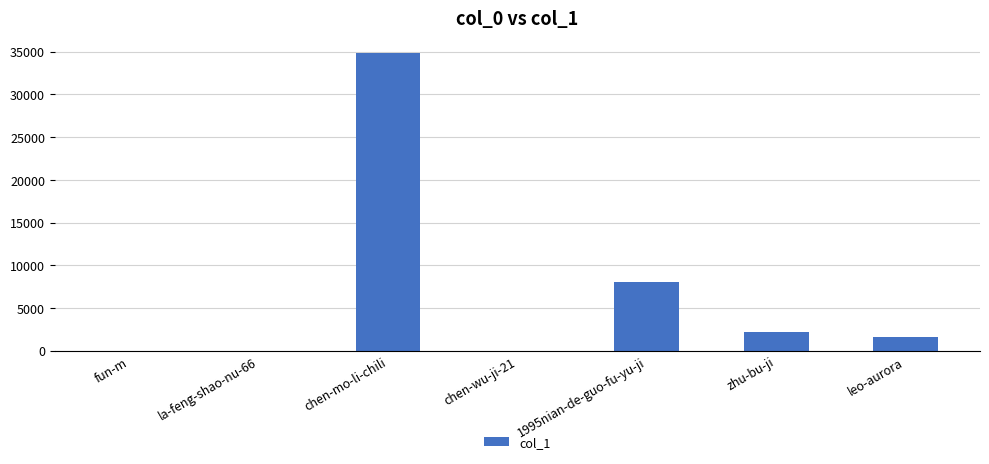

Where is the data nearest to the value 17420?

1995nian-de-guo-fu-yu-ji